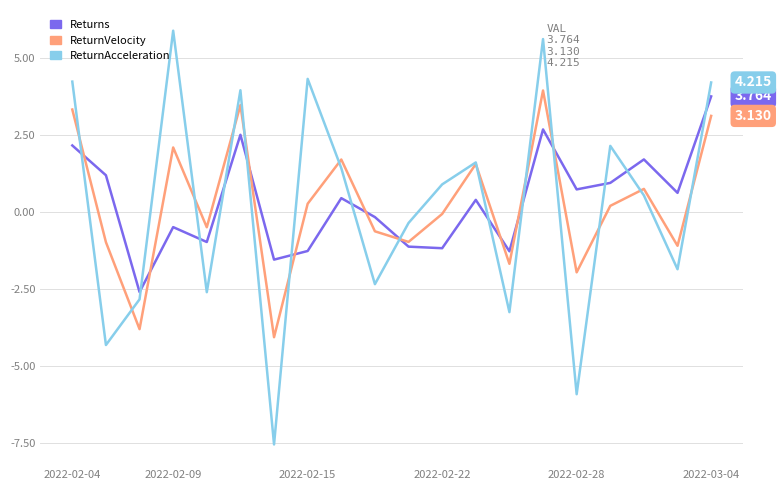

Which series has the largest range (max minus min)?

ReturnAcceleration